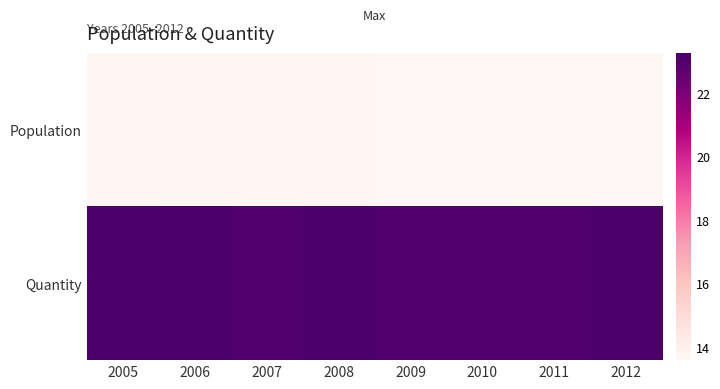

List the series in order of their peak value, lowest first.

Population, Quantity